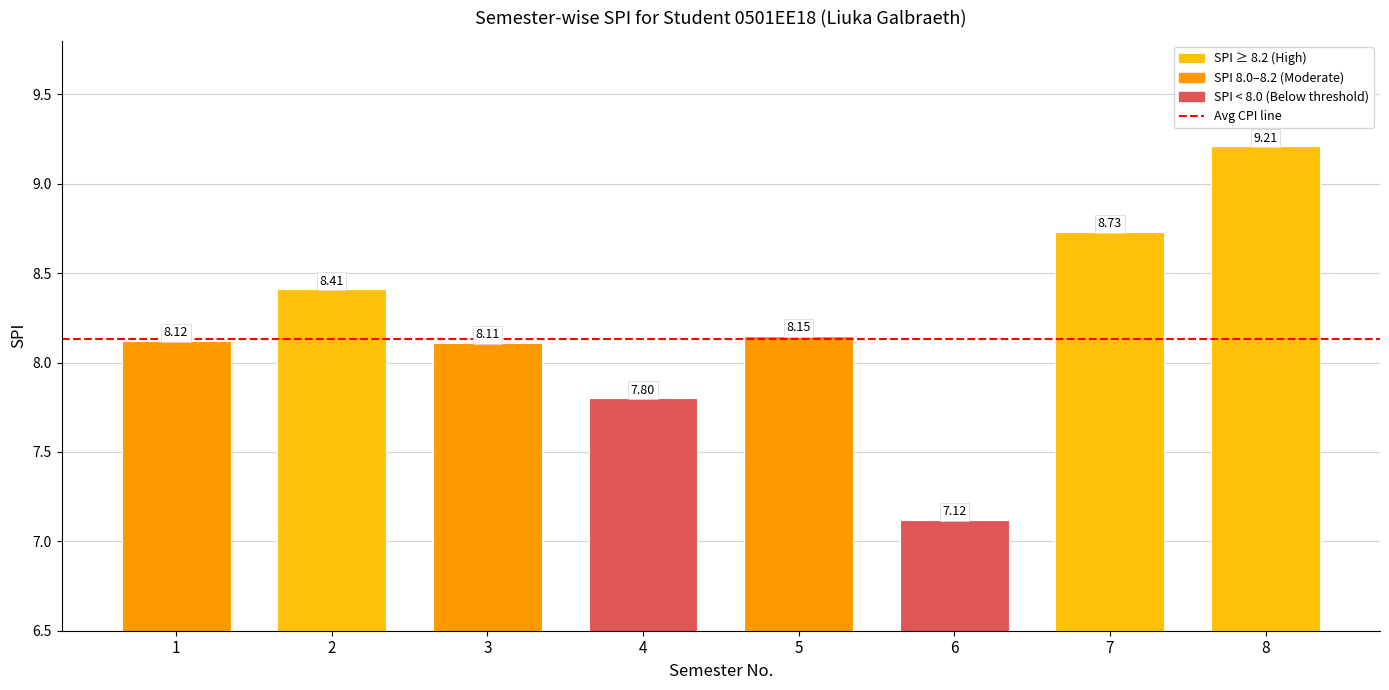

List the labels in order of value, smallest first.

6, 4, 3, 1, 5, 2, 7, 8